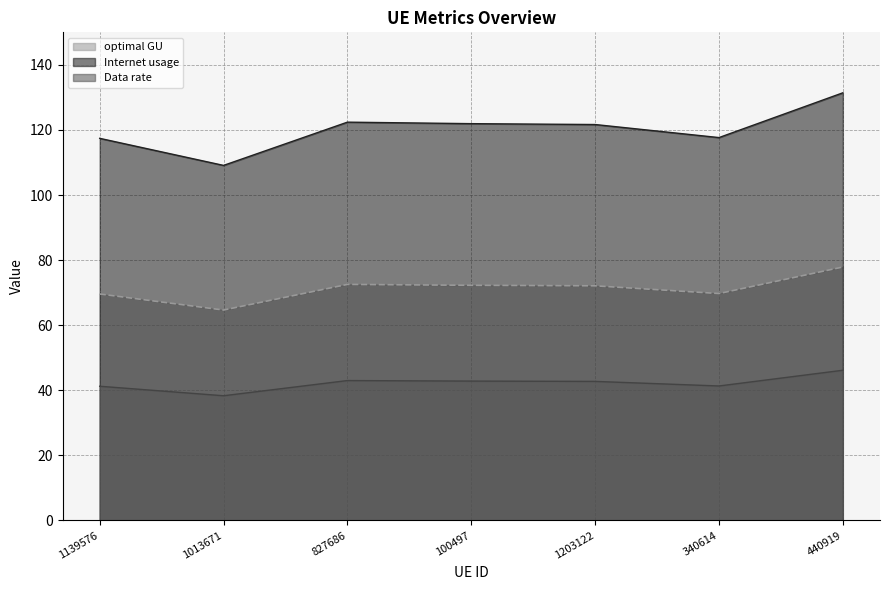

Which label corresponds to the largest value in the chart?

440919